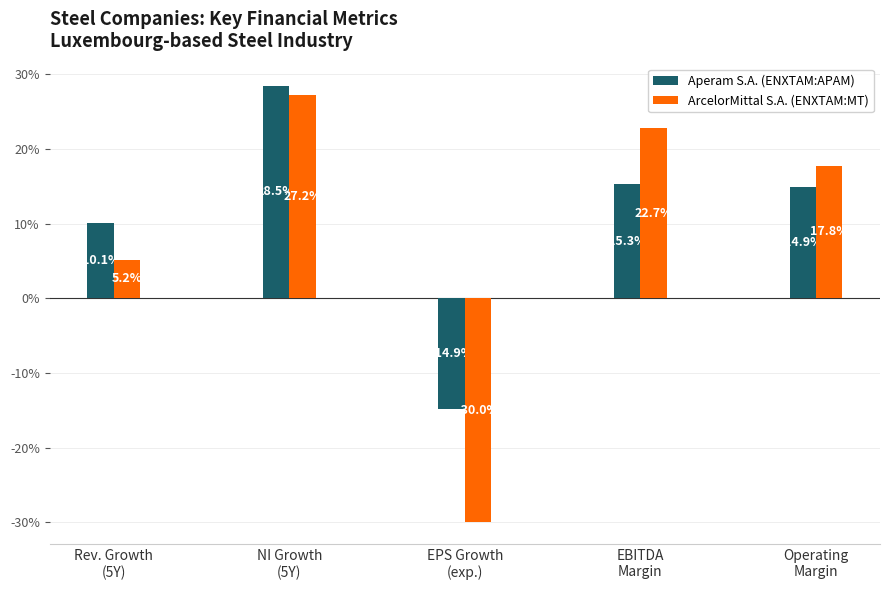

What are all the series names shown in the legend?

Aperam S.A. (ENXTAM:APAM), ArcelorMittal S.A. (ENXTAM:MT)